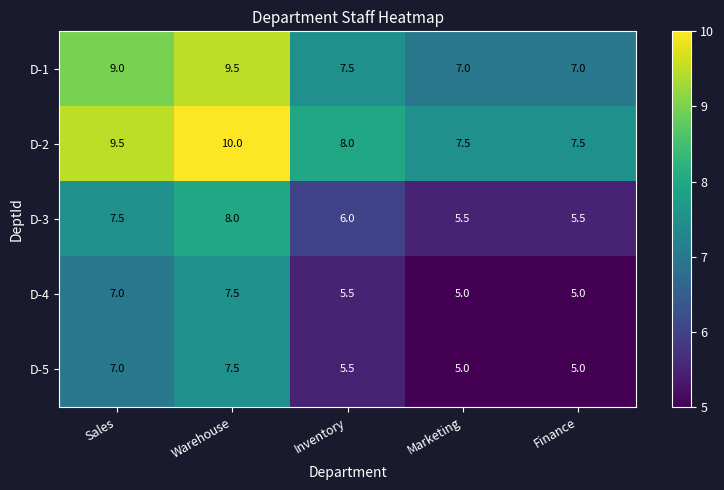

At which label does D-3 reach its peak?

Warehouse